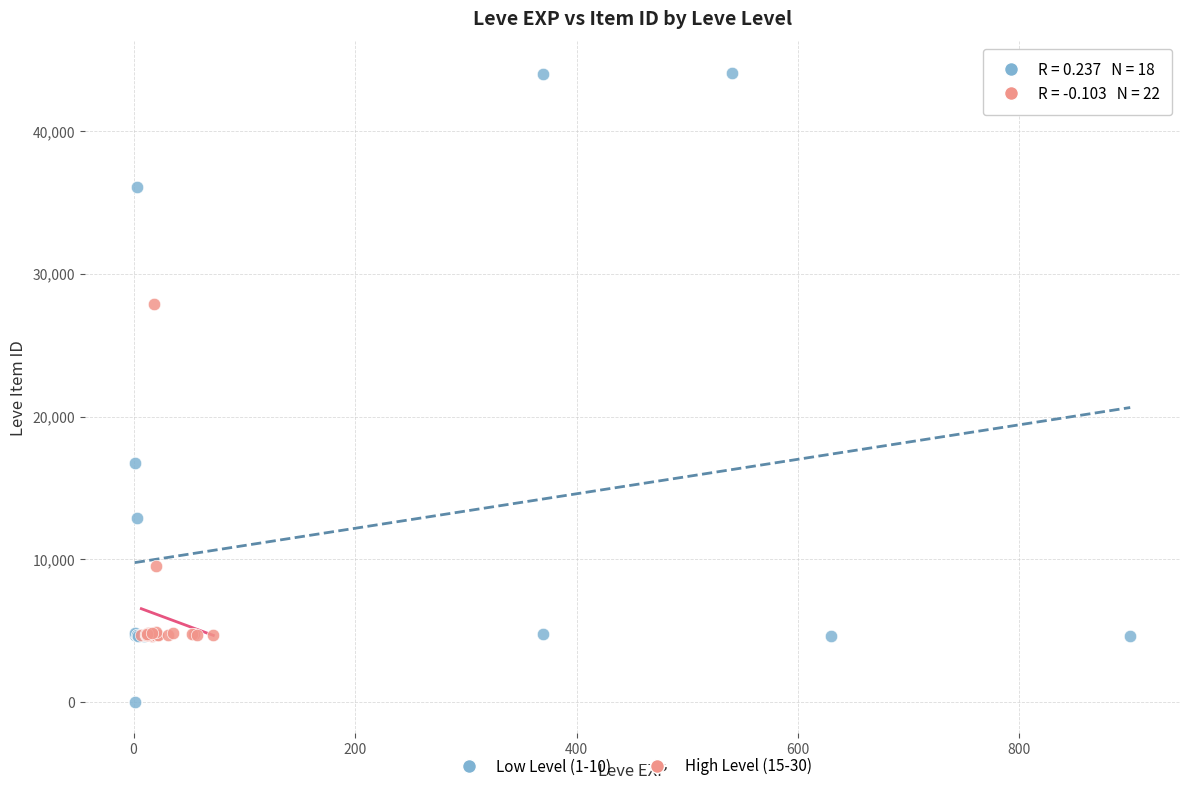

Which series reaches the maximum Y coordinate?

Low Level (1-10)